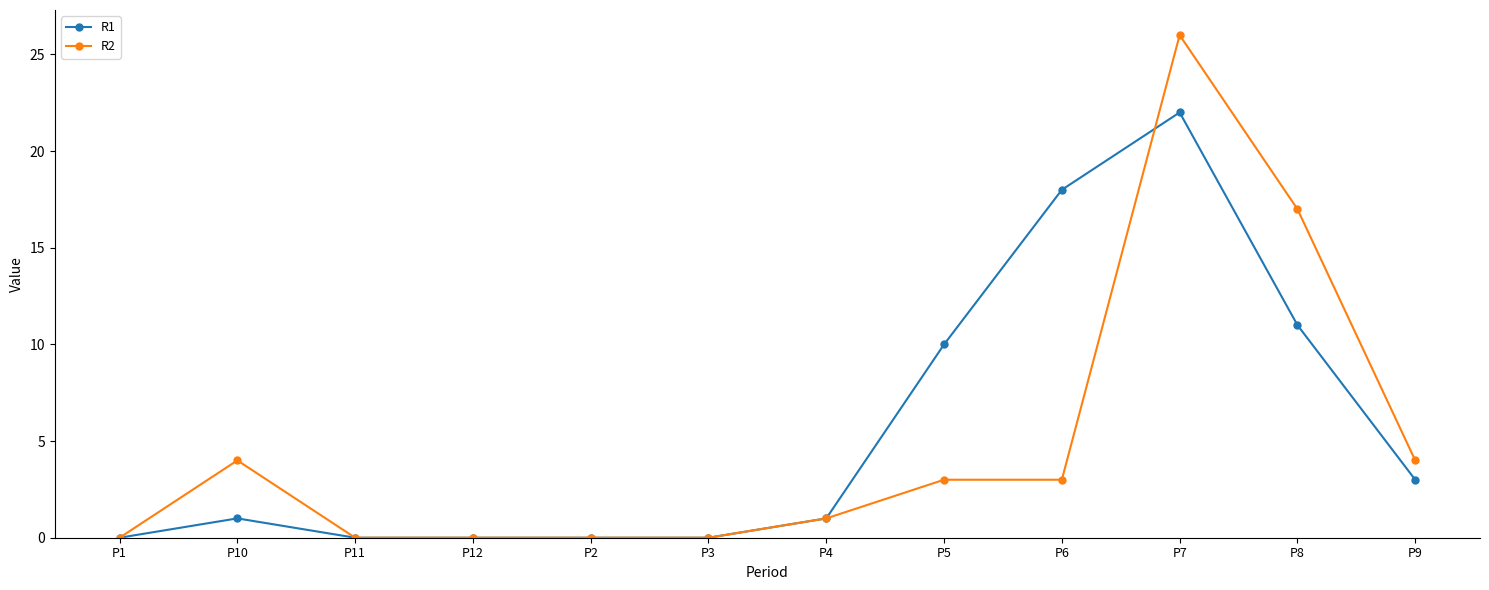

True or false: R2 has a value of 17 at P8.

True